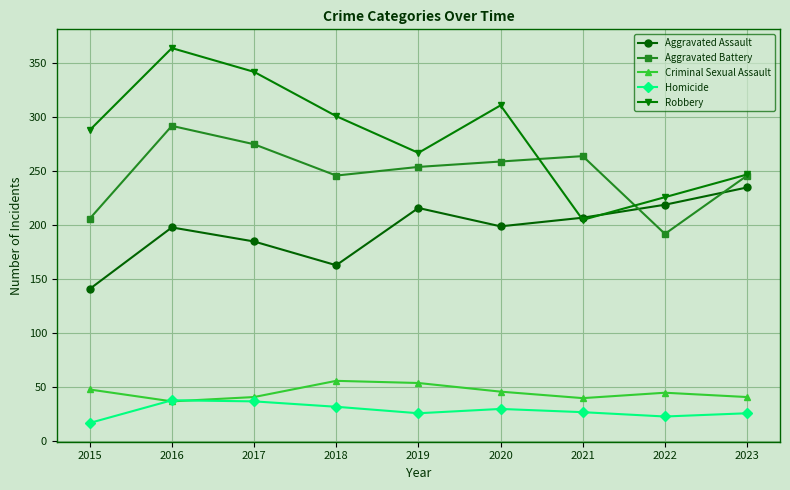

How many lines are shown in the chart?

5